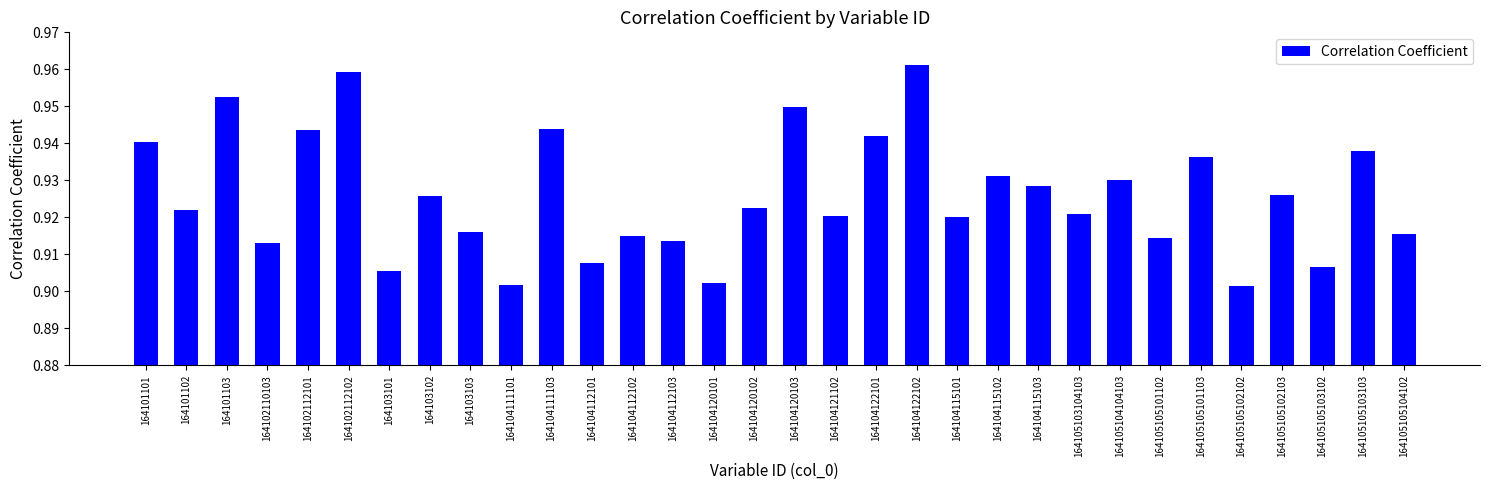

What is the label of the 8th bar from the right?

164105104104103